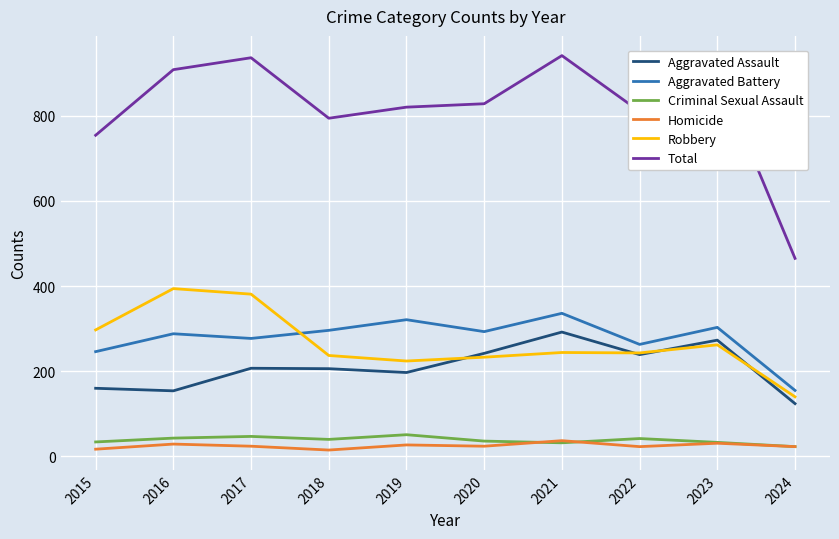

How many lines are shown in the chart?

6